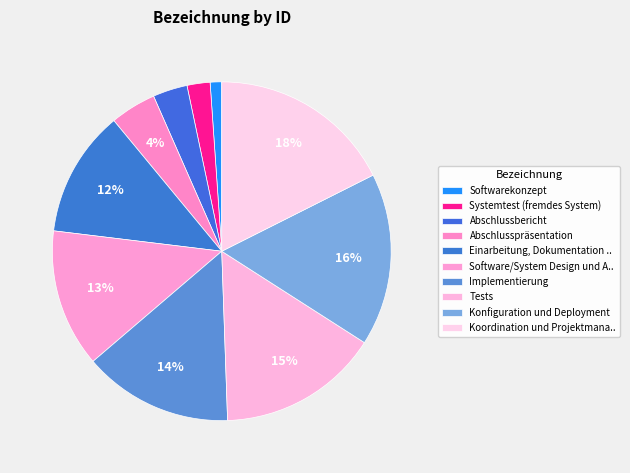

How many slices are in this pie chart?

10